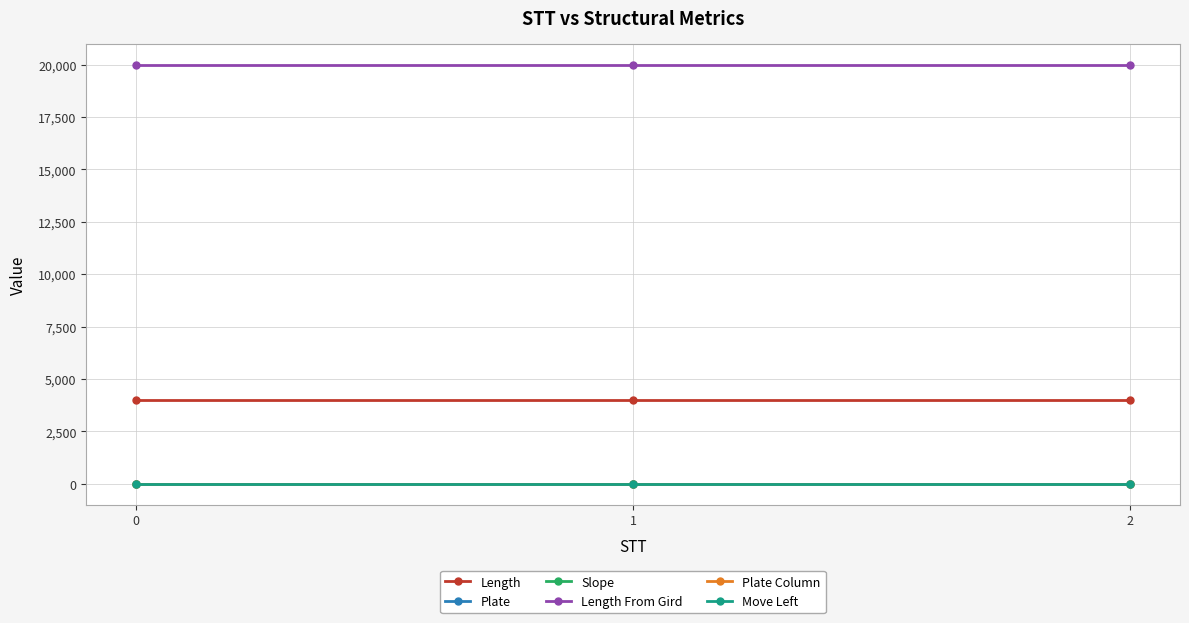

Is this an area chart (filled region under the line)?

No